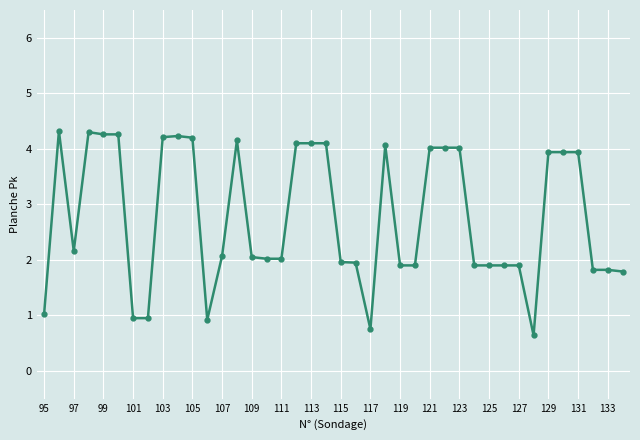

What is the maximum value shown in the chart?

4.3